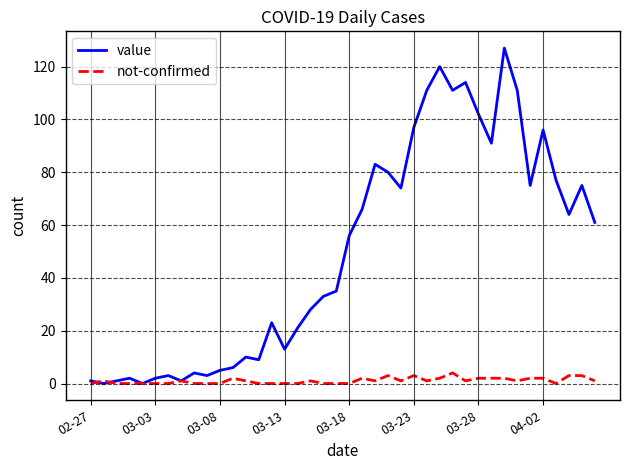

After their last crossing, which series has the higher values: not-confirmed or value?

value